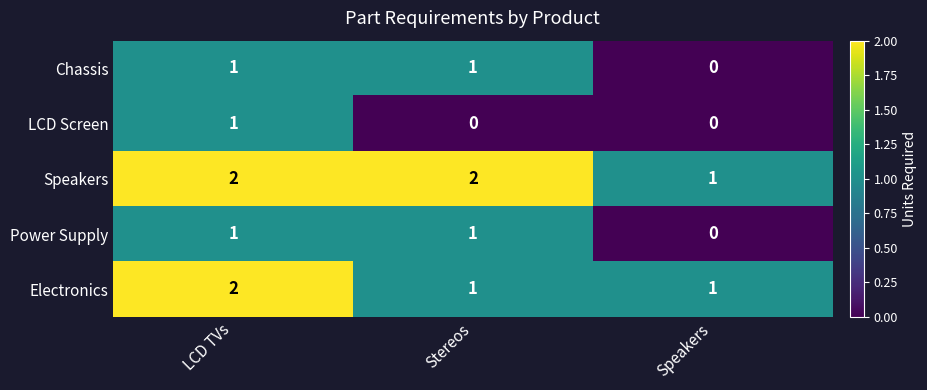

How many Electronics values are between 1 and 2?

3